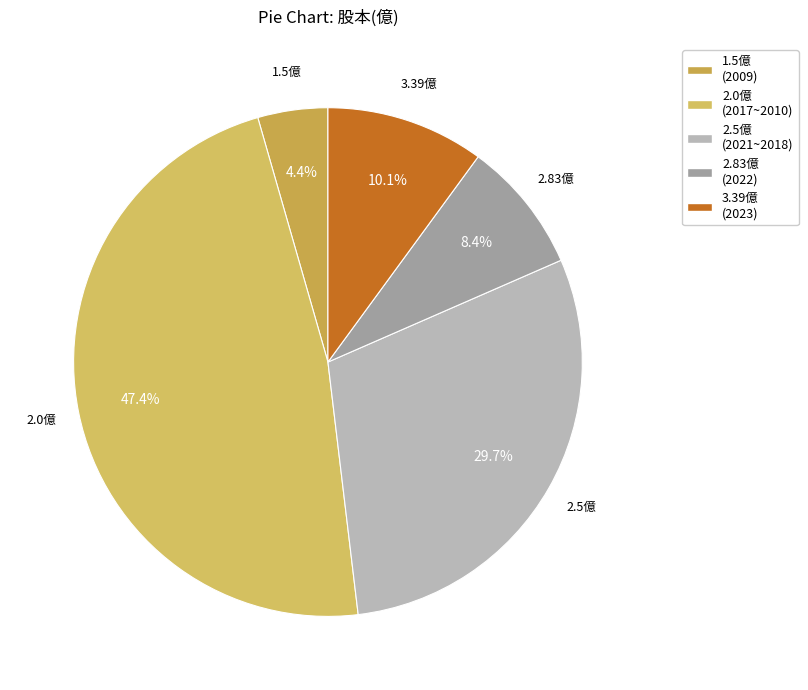

Does any single category account for the majority?

No